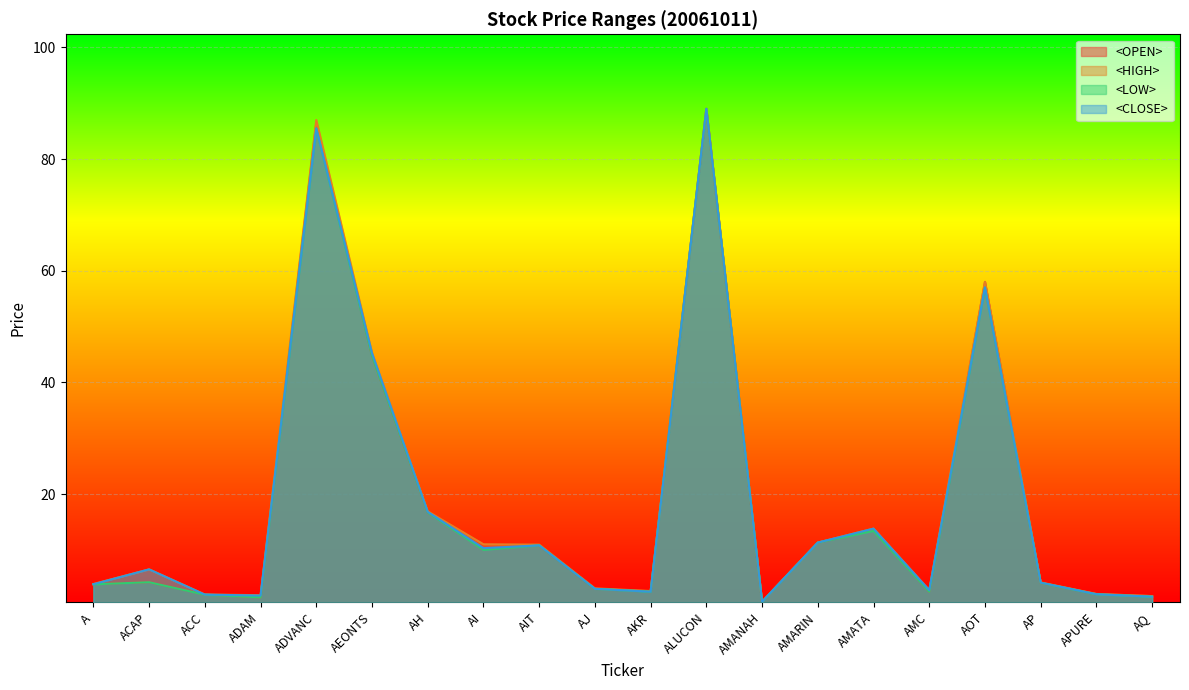

Which category has the highest value in the <HIGH> series?

ALUCON